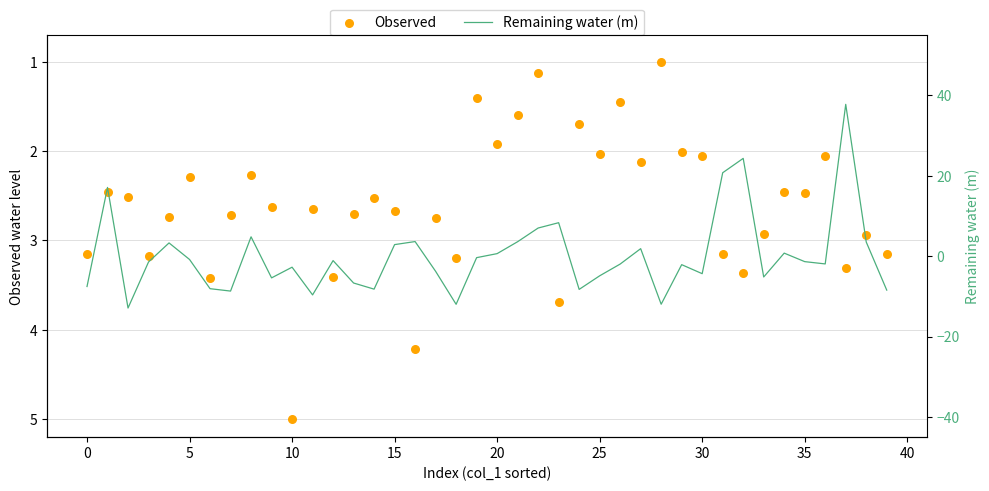

Which series contains the lowest Y value?

Remaining water (m)